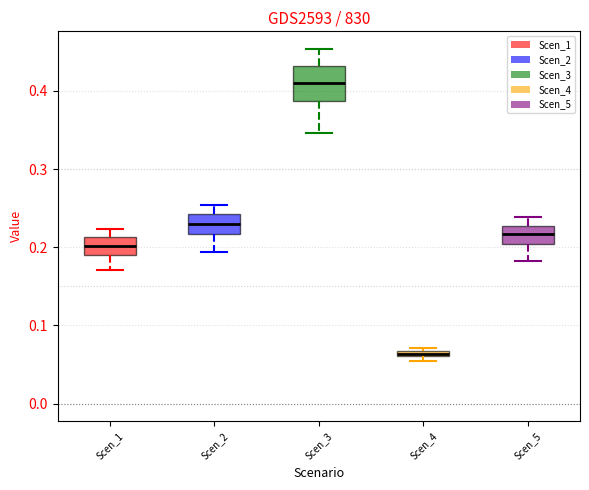

Where is the upper edge of the box for Scen_4 on the y-axis? The values are not printed on the chart, so give them approximately, as read against the axis.

0.07